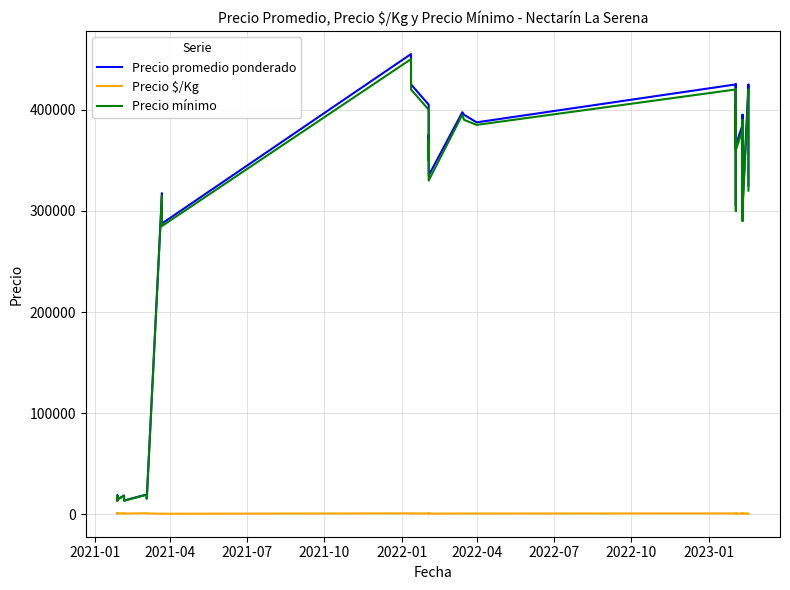

The Precio promedio ponderado series shows 29978 at 2022-10. True or false?

False